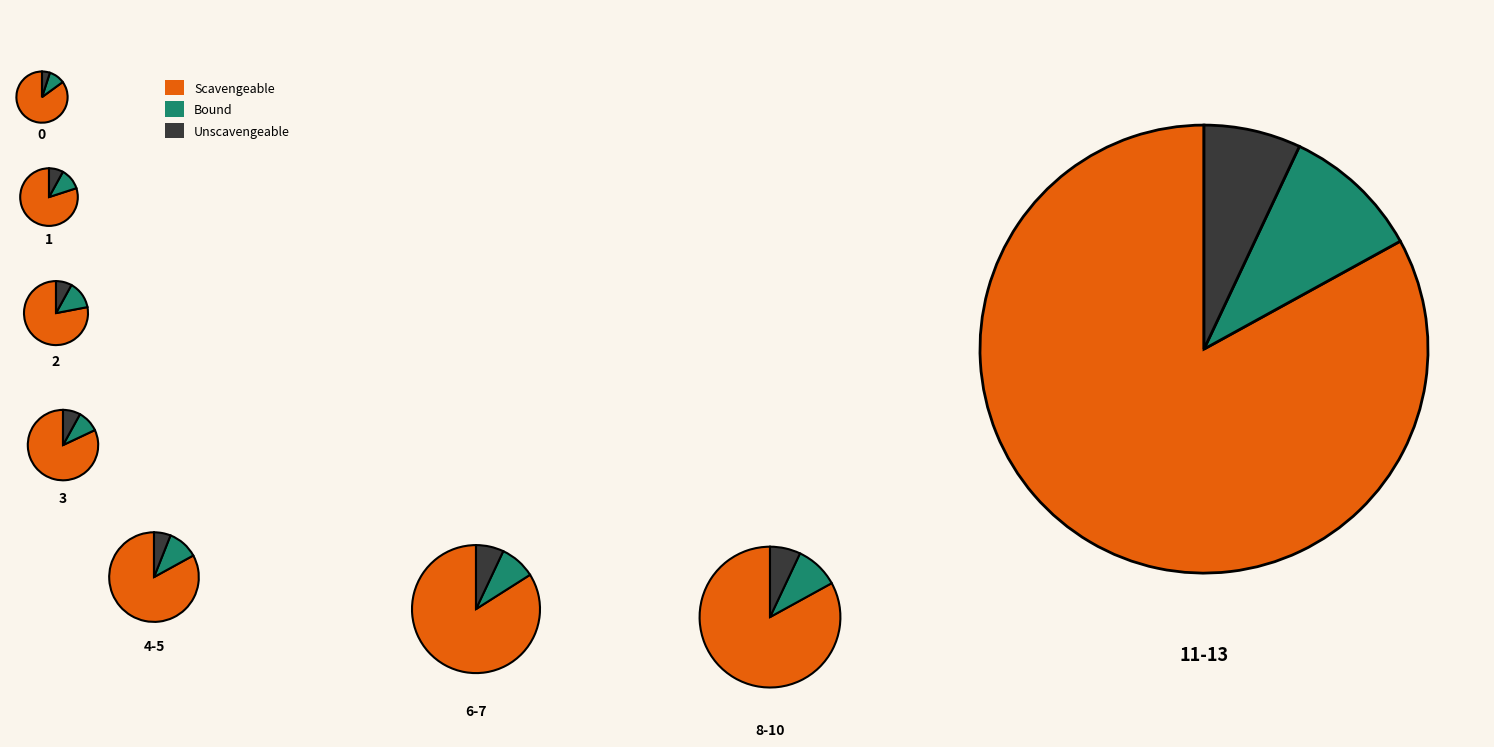

At Row 4, list the series in order from largest to smallest.

Scavengeable, Bound, Unscavengeable